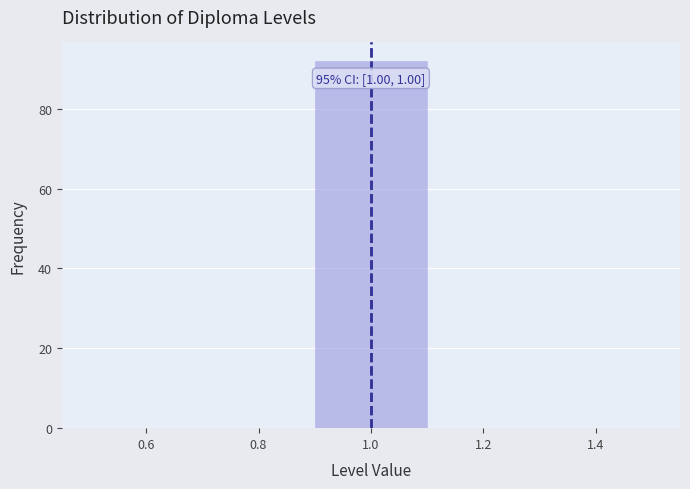

Which range on the x-axis has the tallest bar?

0.9 to 1.1